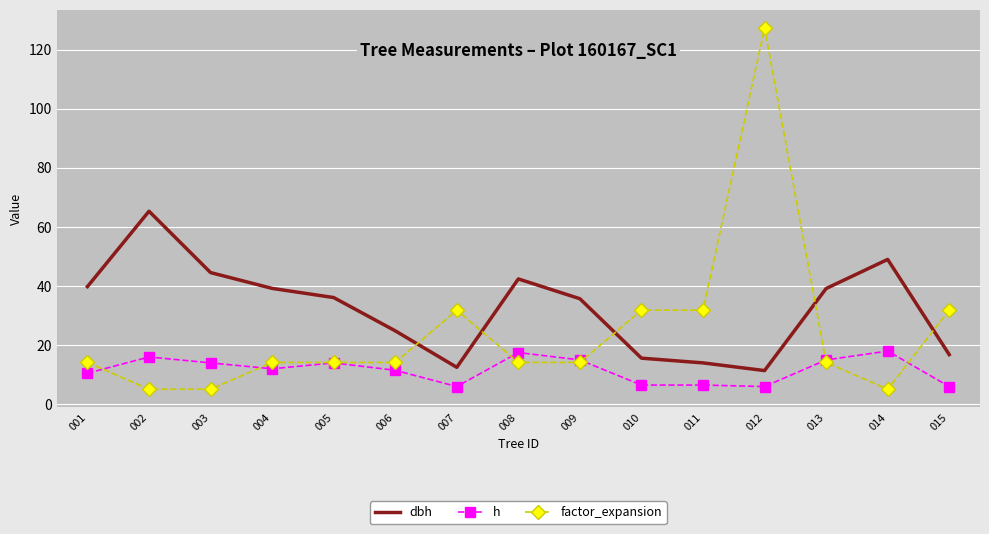

What is the highest value of the h series?

18.0